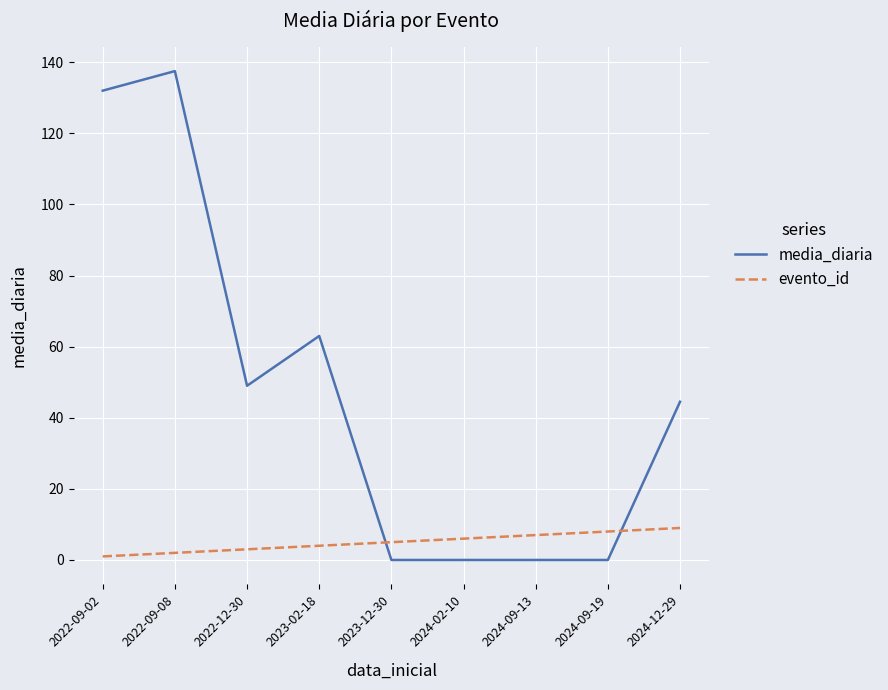

What is the greatest value displayed?

137.5